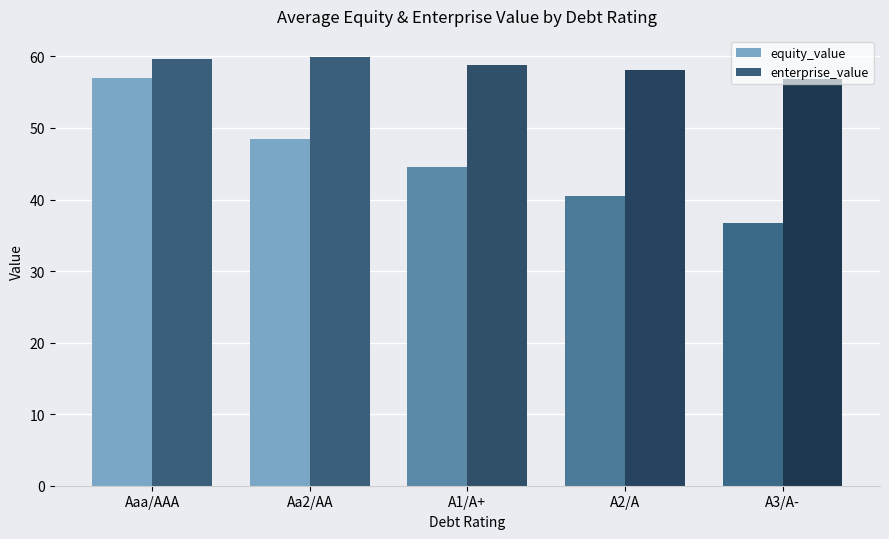

What are all the series names shown in the legend?

equity_value, enterprise_value